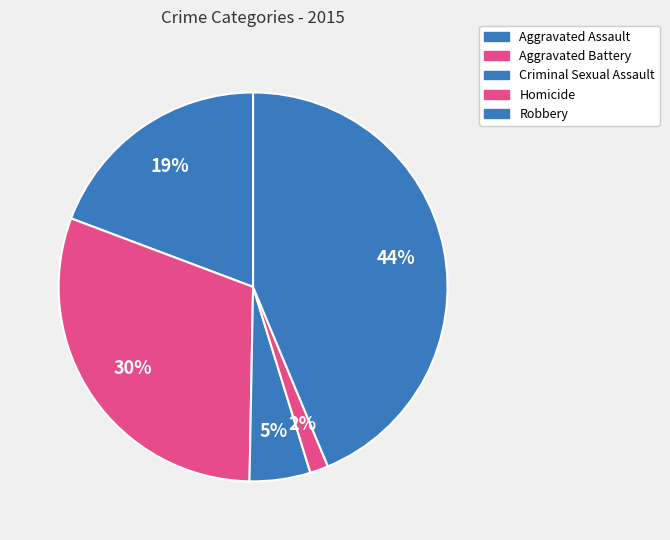

Count the number of slices in the pie.

5